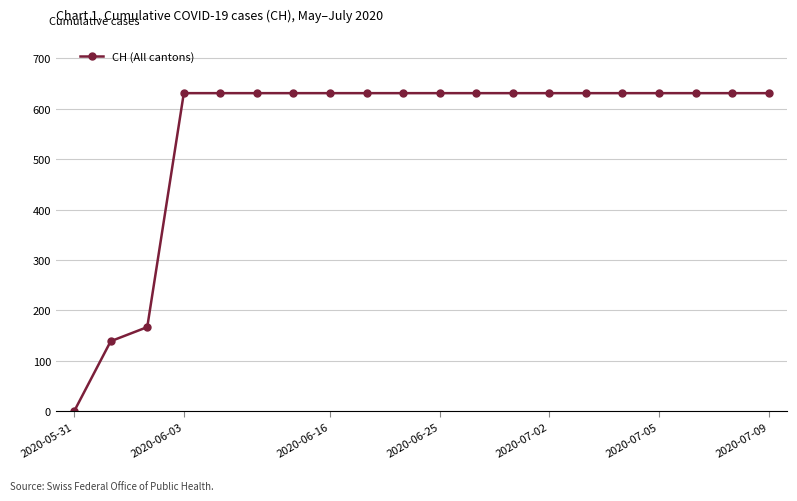

What is the sum of all values?

11033